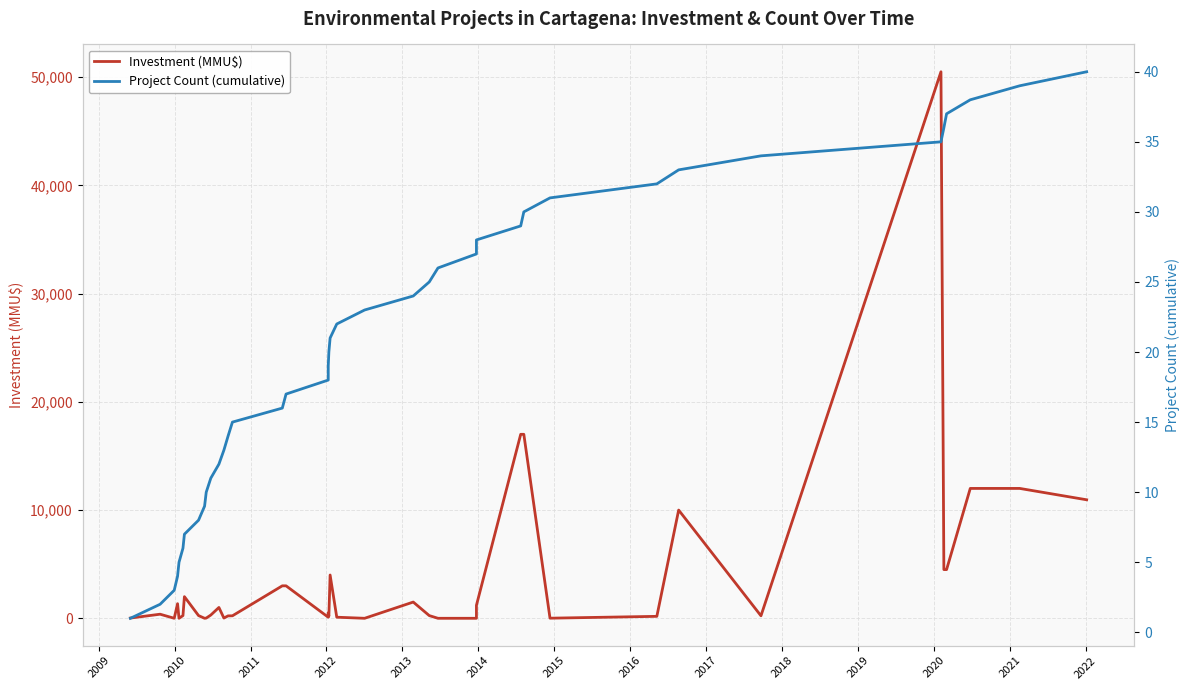

True or false: Investment (MMU$) has more than 0 interior local peaks.

True